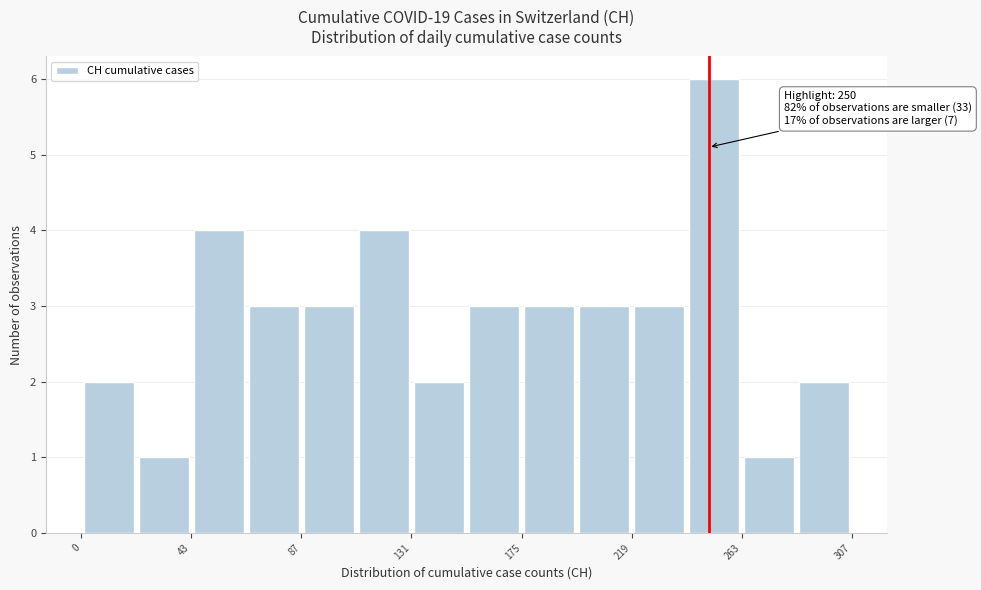

Which range on the x-axis has the tallest bar?

240 to 265